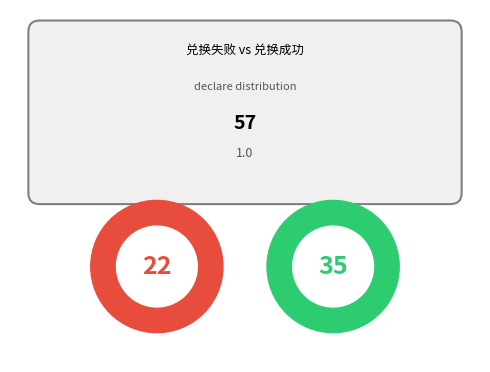

Rank the categories by value from lowest to highest.

兑换失败, 兑换成功